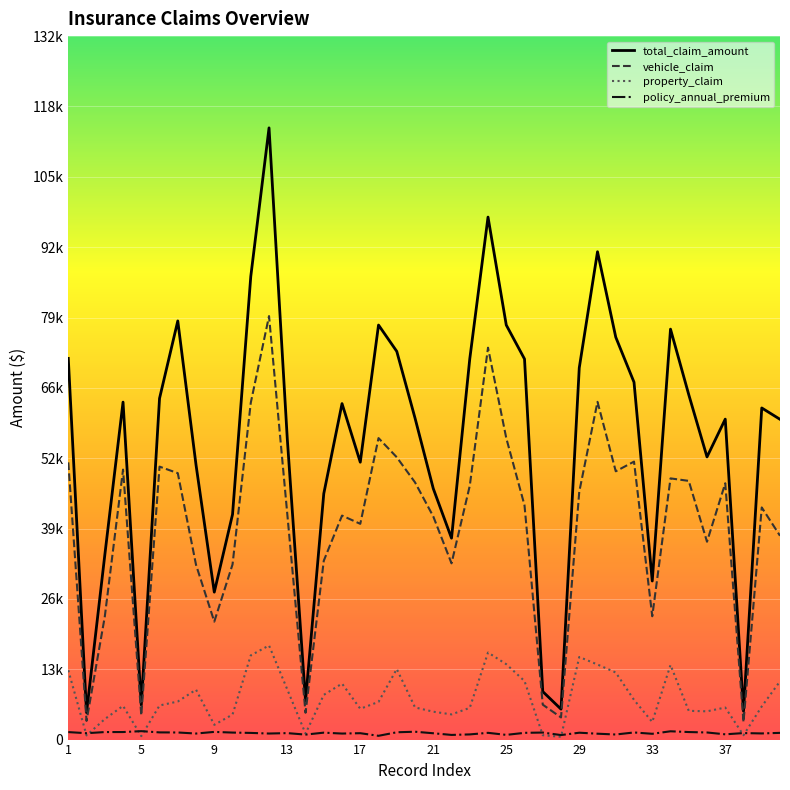

List the series in order of their peak value, highest first.

total_claim_amount, vehicle_claim, property_claim, policy_annual_premium